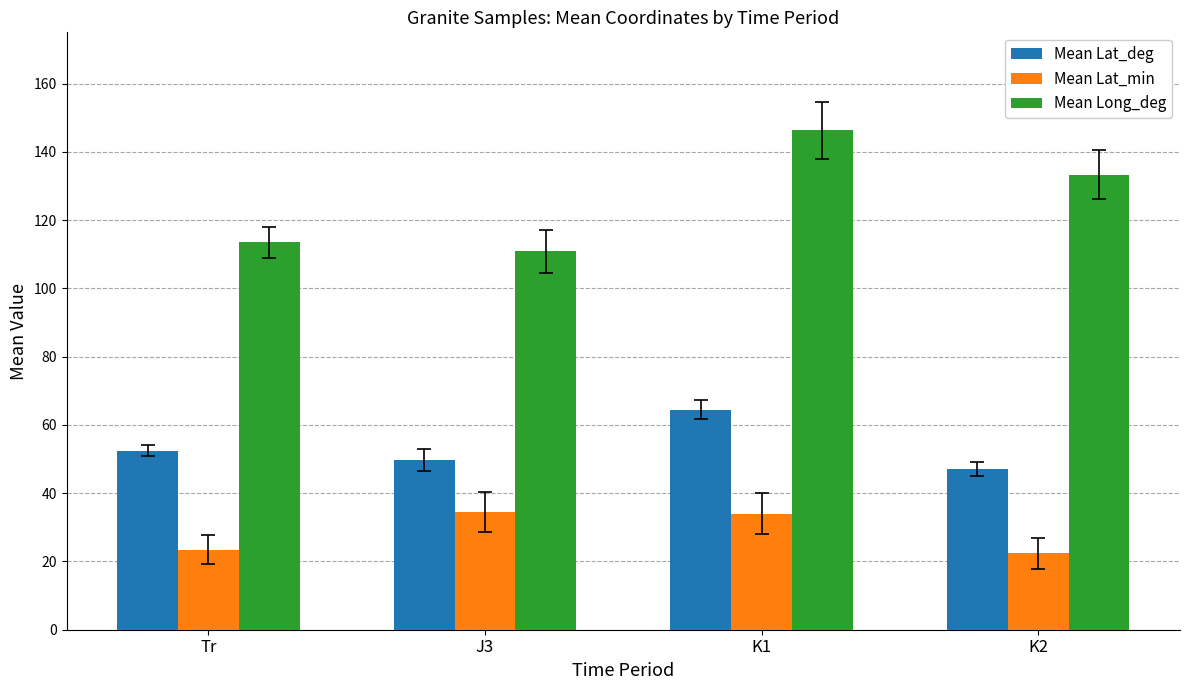

At Tr, list the series in order from smallest to largest.

Mean Lat_min, Mean Lat_deg, Mean Long_deg